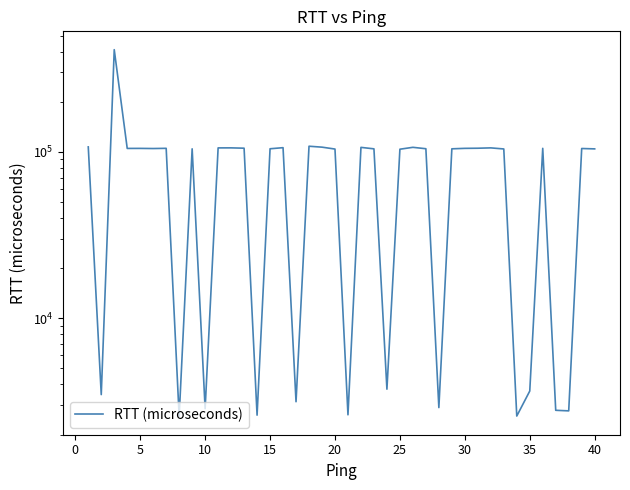

What is the smallest value displayed?

2571